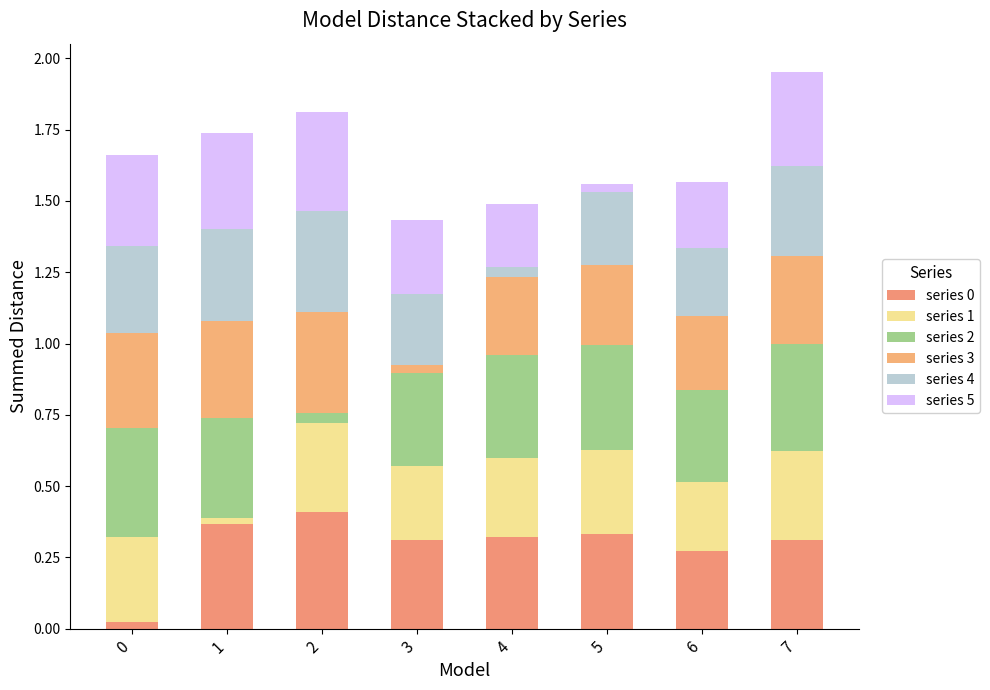

Count the number of categories in the chart.

8